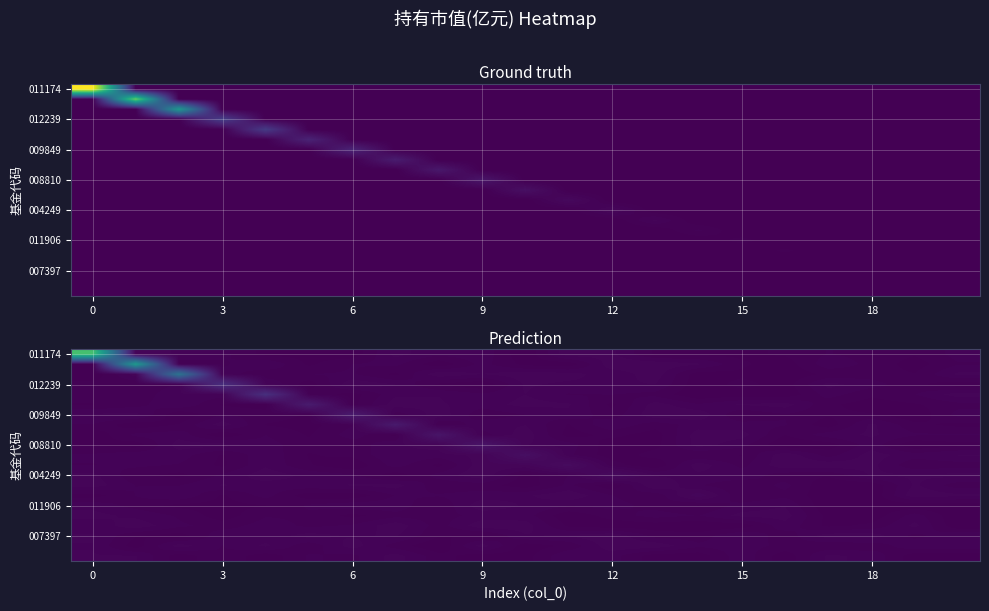

What is the difference between the highest and lowest values at 15?

0.2